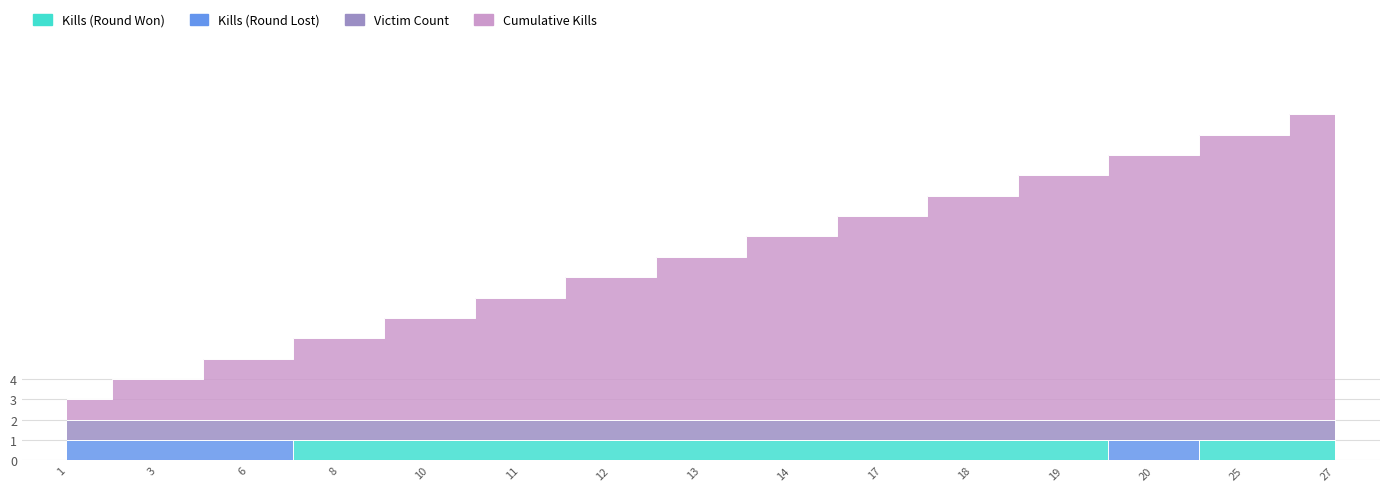

What is the difference between the Cumulative Kills values at 27 and 14?

6